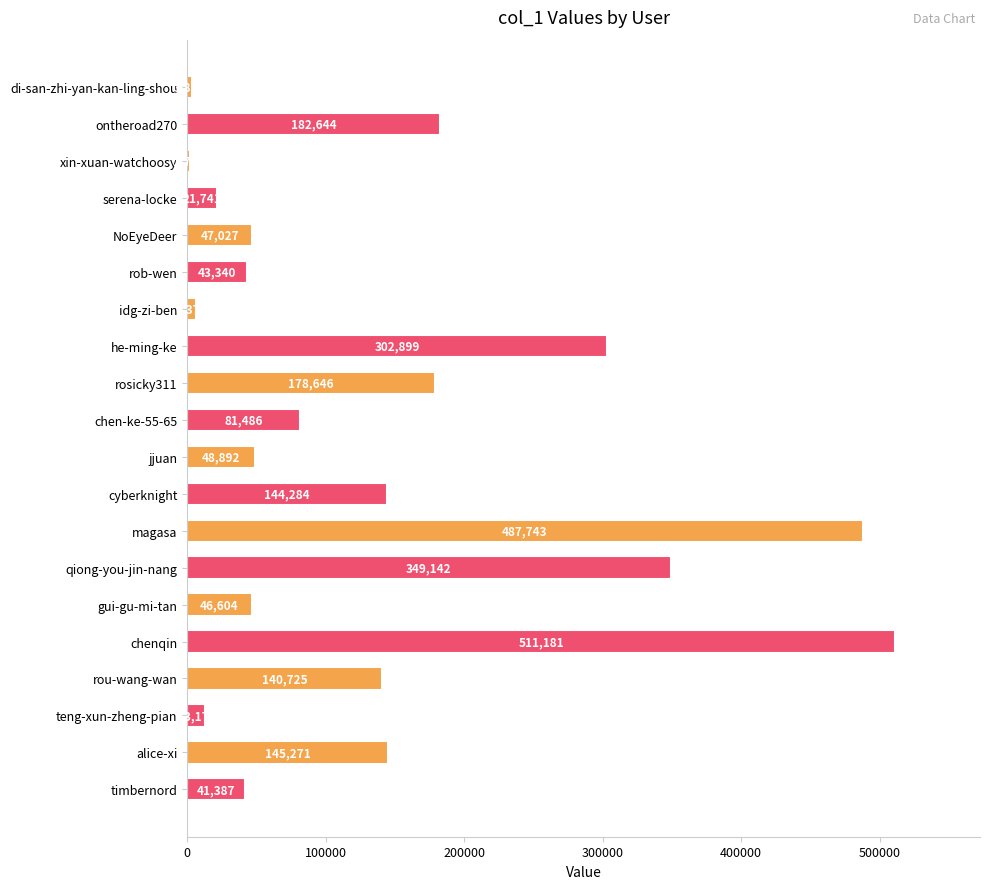

Reading bottom to top, what are all the values shown in this chart?

41387	145271	13174	140725	511181	46604	349142	487743	144284	48892	81486	178646	302899	6371	43340	47027	21741	1780	182644	3809